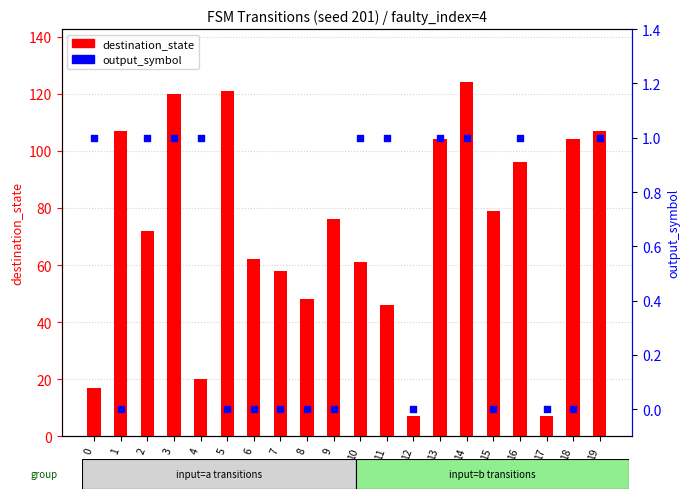

At how many categories does at least one series exceed 34?

16